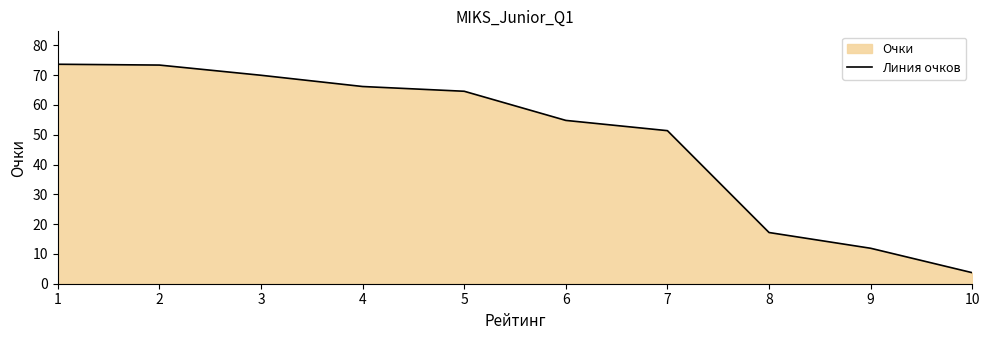

Reading left to right, list all the values displayed in this chart.

73.6	73.4	69.9	66.2	64.6	54.8	51.4	17.2	11.9	3.7